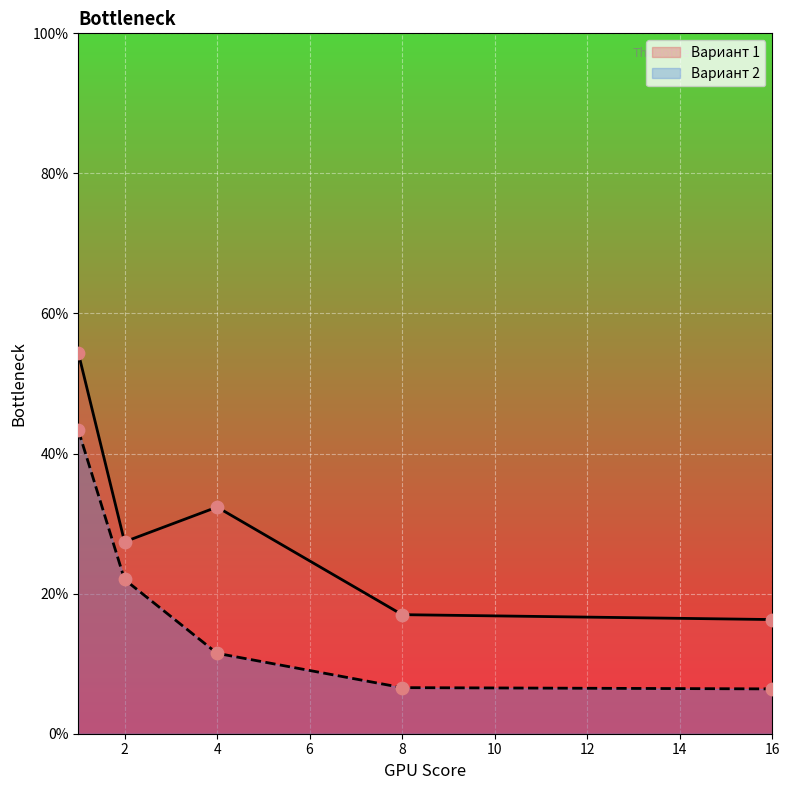

Which series has the widest spread of Y values?

Вариант 1